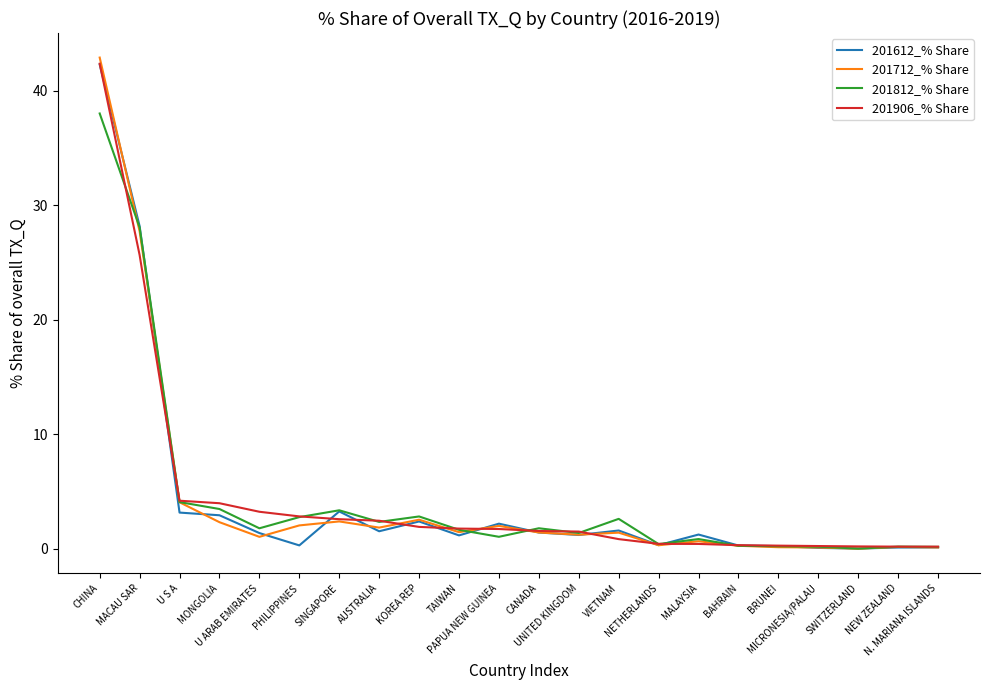

Where does the 201612_% Share series first go above 1?

CHINA